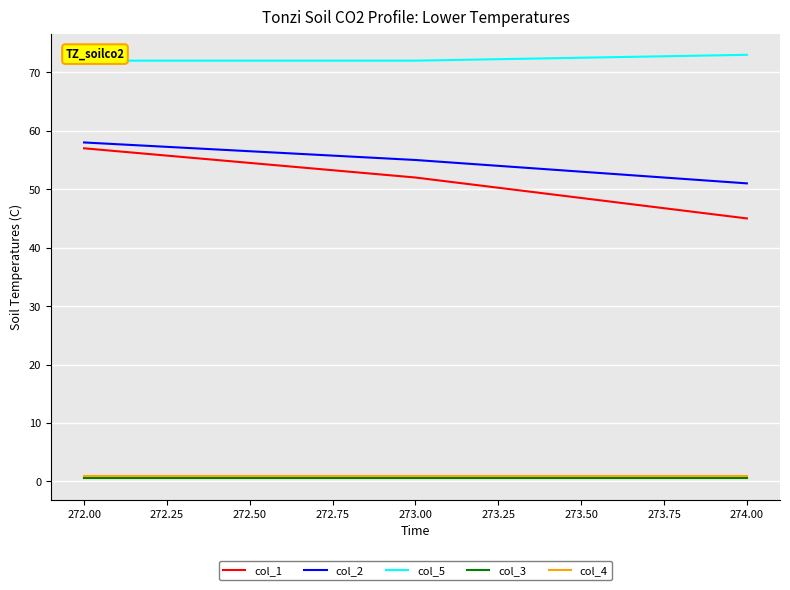

At which label does col_1 reach its peak?

272.00